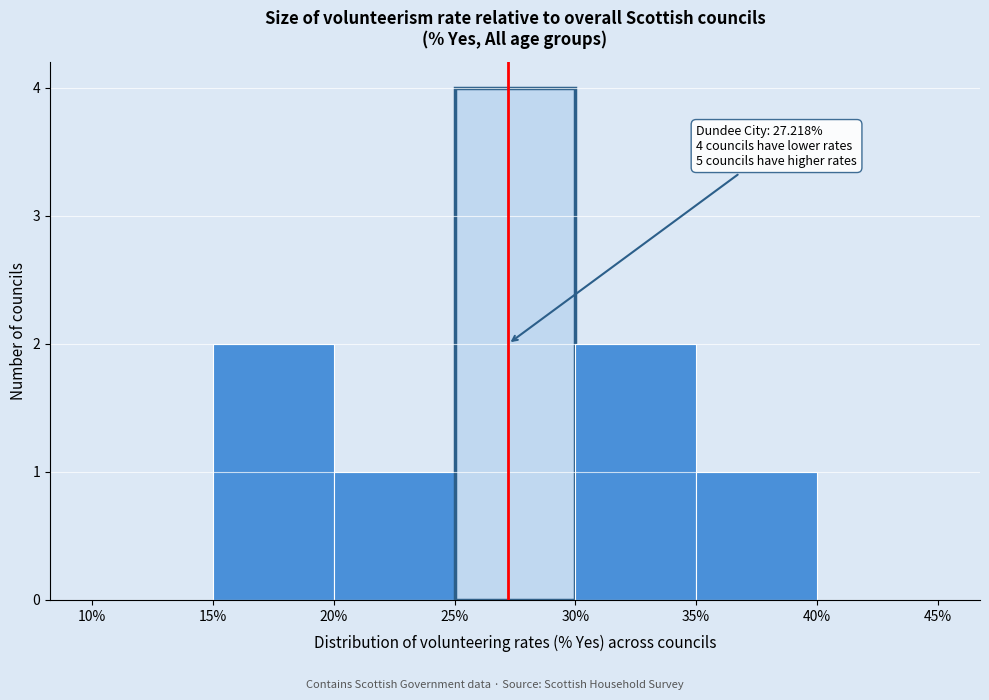

Which range on the x-axis has the tallest bar?

25% to 30%